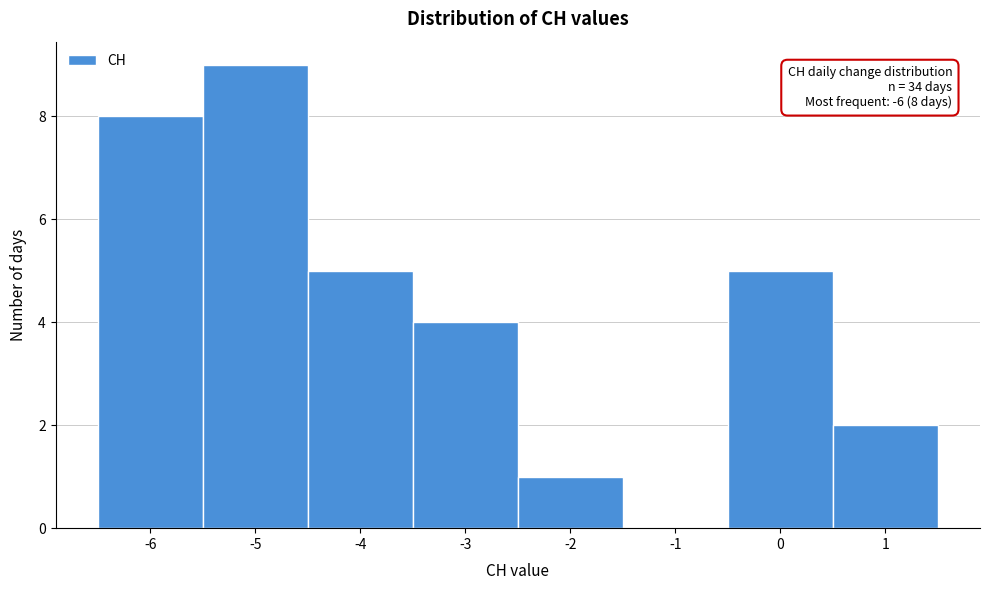

Which range on the x-axis has the tallest bar?

-5.5 to -4.5